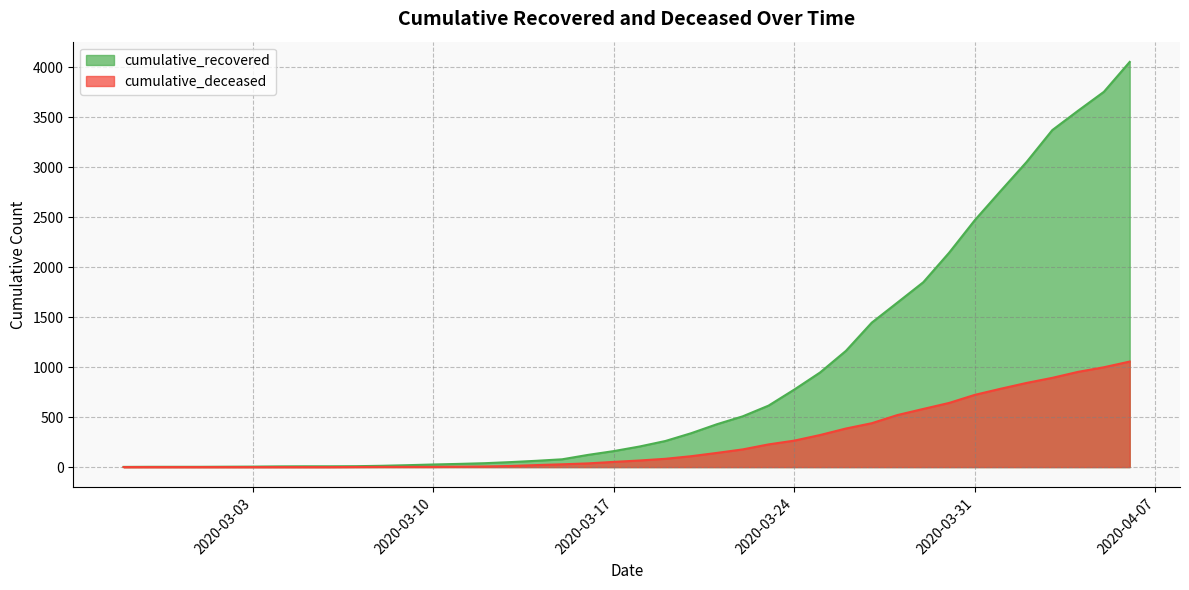

Reading left to right, extract all data points from this chart.

cumulative_recovered: 2020-02-27=2	2020-02-28=3	2020-02-29=3	2020-03-01=3	2020-03-02=4	2020-03-03=5	2020-03-04=7	2020-03-05=8	2020-03-06=8	2020-03-07=9	2020-03-08=13	2020-03-09=19	2020-03-10=26	2020-03-11=32	2020-03-12=39	2020-03-13=50	2020-03-14=63	2020-03-15=78	2020-03-16=122	2020-03-17=160	2020-03-18=206	2020-03-19=261	2020-03-20=339	2020-03-21=429	2020-03-22=508	2020-03-23=615	2020-03-24=776	2020-03-25=947	2020-03-26=1163	2020-03-27=1445	2020-03-28=1647	2020-03-29=1850	2020-03-30=2145	2020-03-31=2472	2020-04-01=2764	2020-04-02=3052	2020-04-03=3372	2020-04-04=3566	2020-04-05=3755	2020-04-06=4054
cumulative_deceased: 2020-02-27=0	2020-02-28=0	2020-02-29=0	2020-03-01=0	2020-03-02=0	2020-03-03=0	2020-03-04=0	2020-03-05=0	2020-03-06=0	2020-03-07=1	2020-03-08=2	2020-03-09=2	2020-03-10=2	2020-03-11=4	2020-03-12=6	2020-03-13=11	2020-03-14=20	2020-03-15=28	2020-03-16=37	2020-03-17=52	2020-03-18=66	2020-03-19=83	2020-03-20=109	2020-03-21=142	2020-03-22=177	2020-03-23=227	2020-03-24=265	2020-03-25=321	2020-03-26=386	2020-03-27=439	2020-03-28=521	2020-03-29=582	2020-03-30=642	2020-03-31=723	2020-04-01=784	2020-04-02=842	2020-04-03=893	2020-04-04=953	2020-04-05=999	2020-04-06=1056